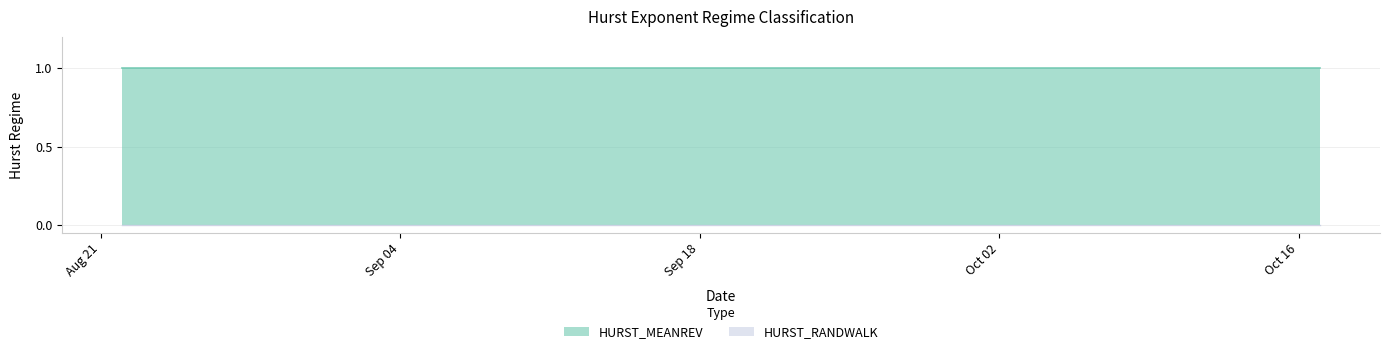

What are all the series names shown in the legend?

HURST_MEANREV, HURST_RANDWALK